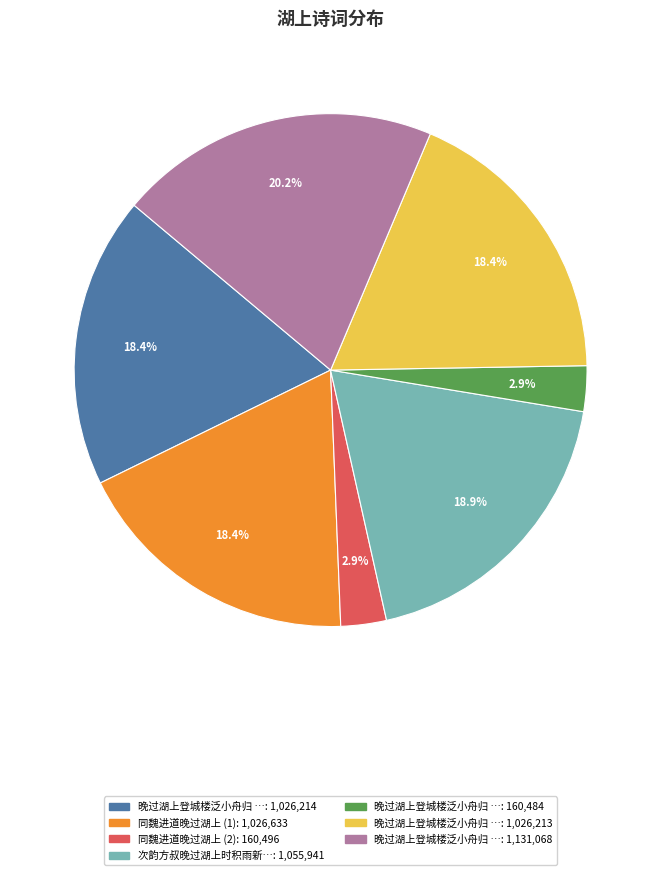

Is there a majority slice in this chart?

No